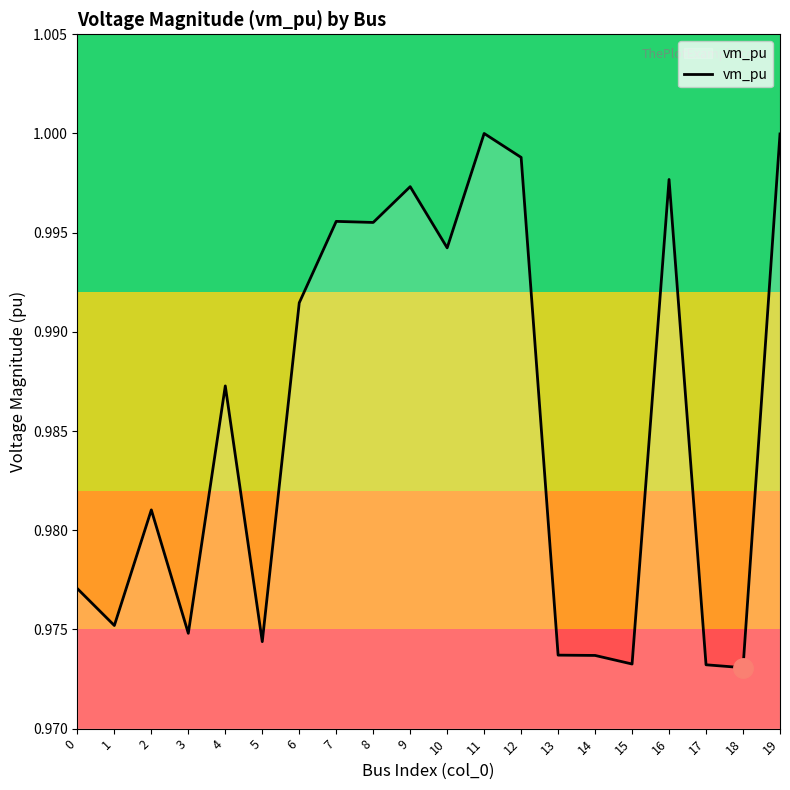

The chart shows a value of 0.7 at 18. True or false?

False